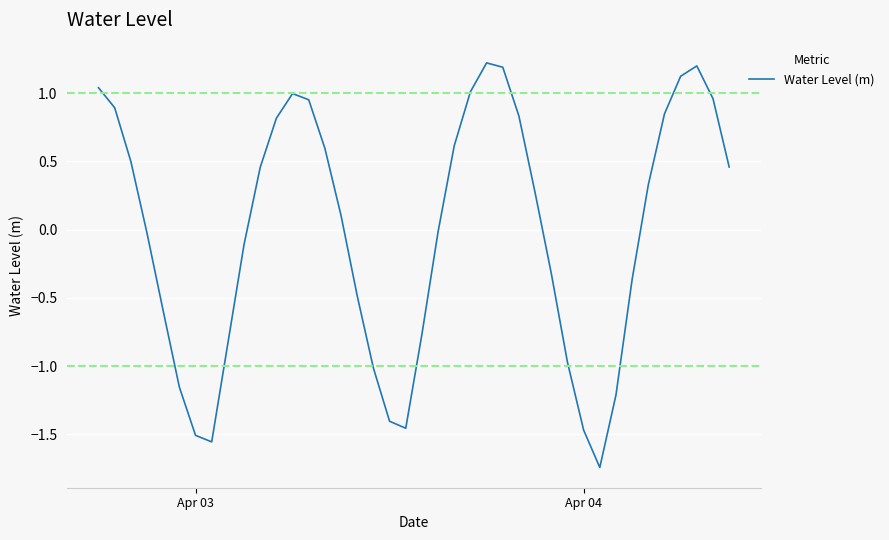

What is the difference between the maximum and minimum values?

3.0